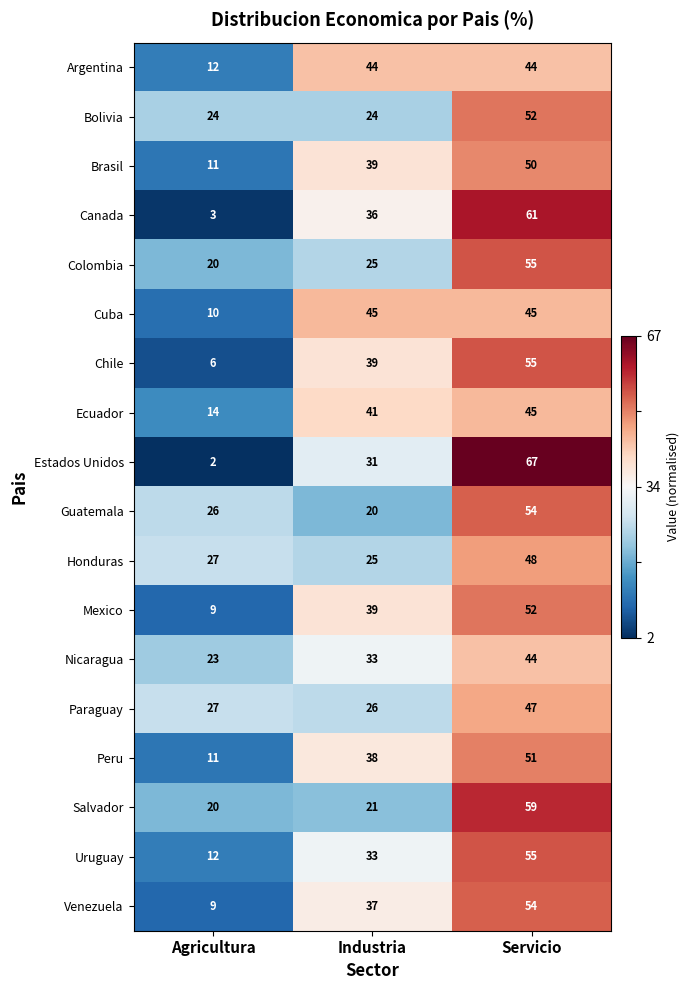

What is the difference between the highest and lowest values at Servicio?

23